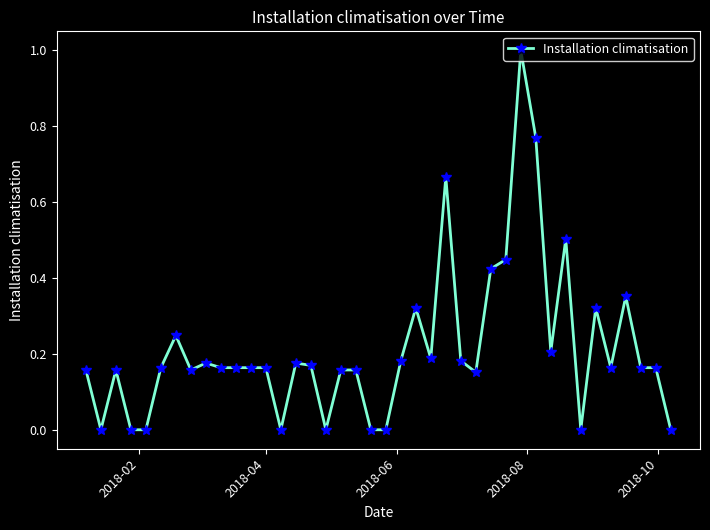

How many lines are shown in the chart?

1